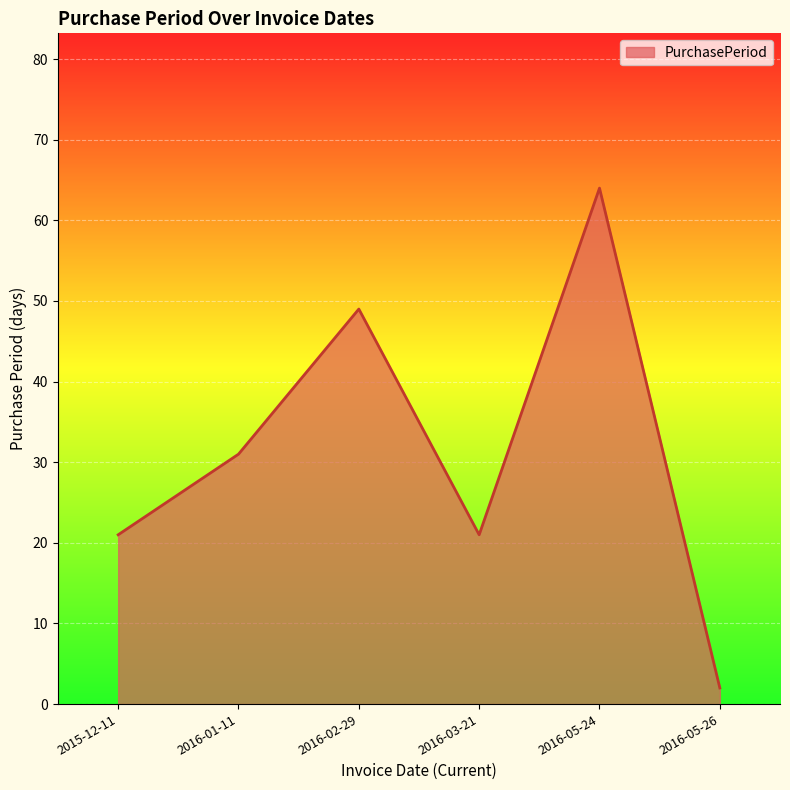

True or false: there are more than 1 points higher than both neighbors.

True